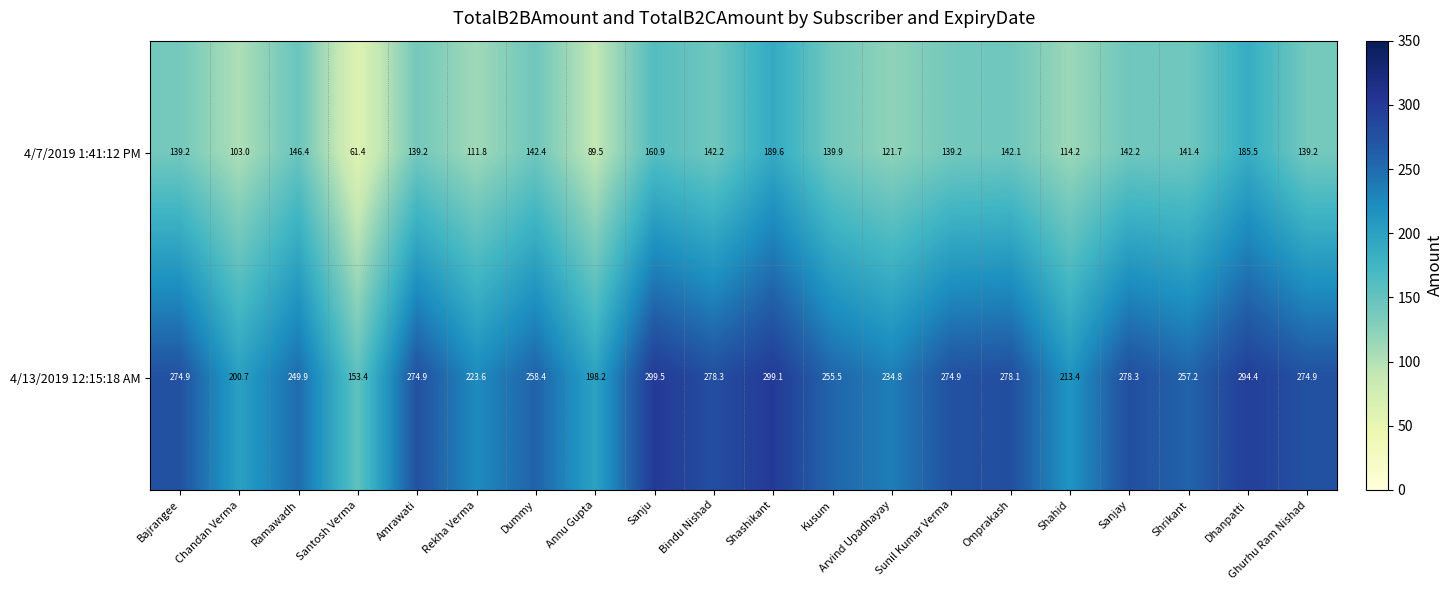

True or false: 4/7/2019 1:41:12 PM has a value of 86.2 at Sanjay.

False